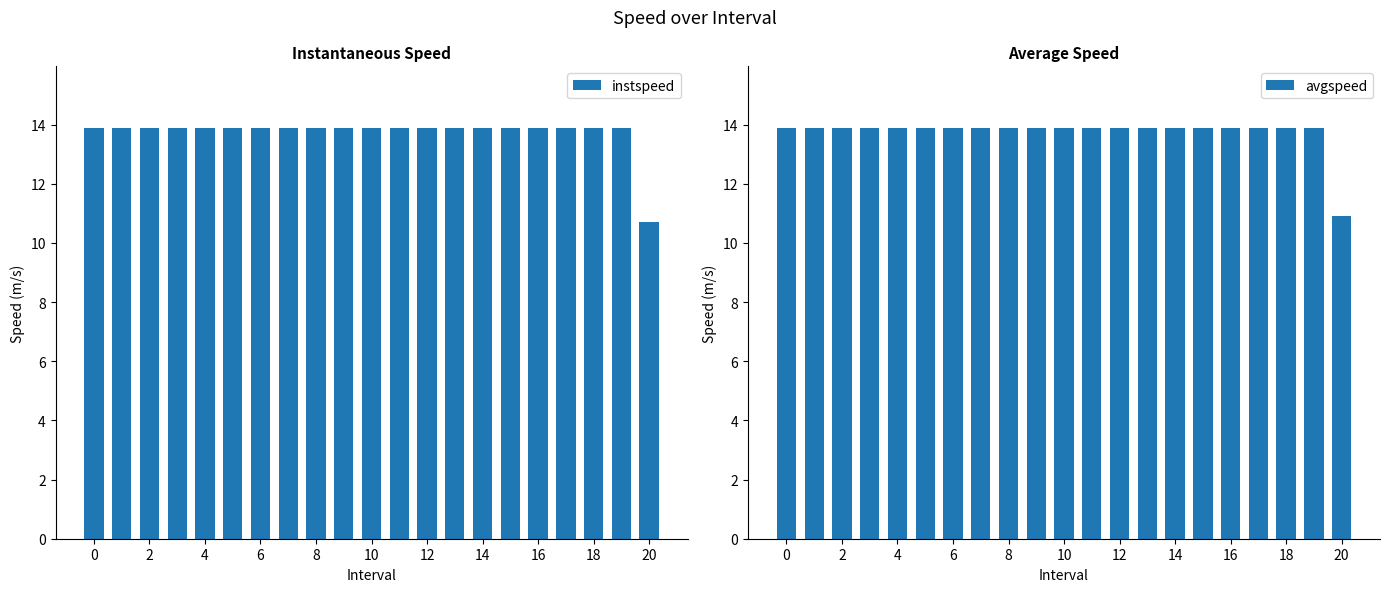

How many bars are there in total?

42